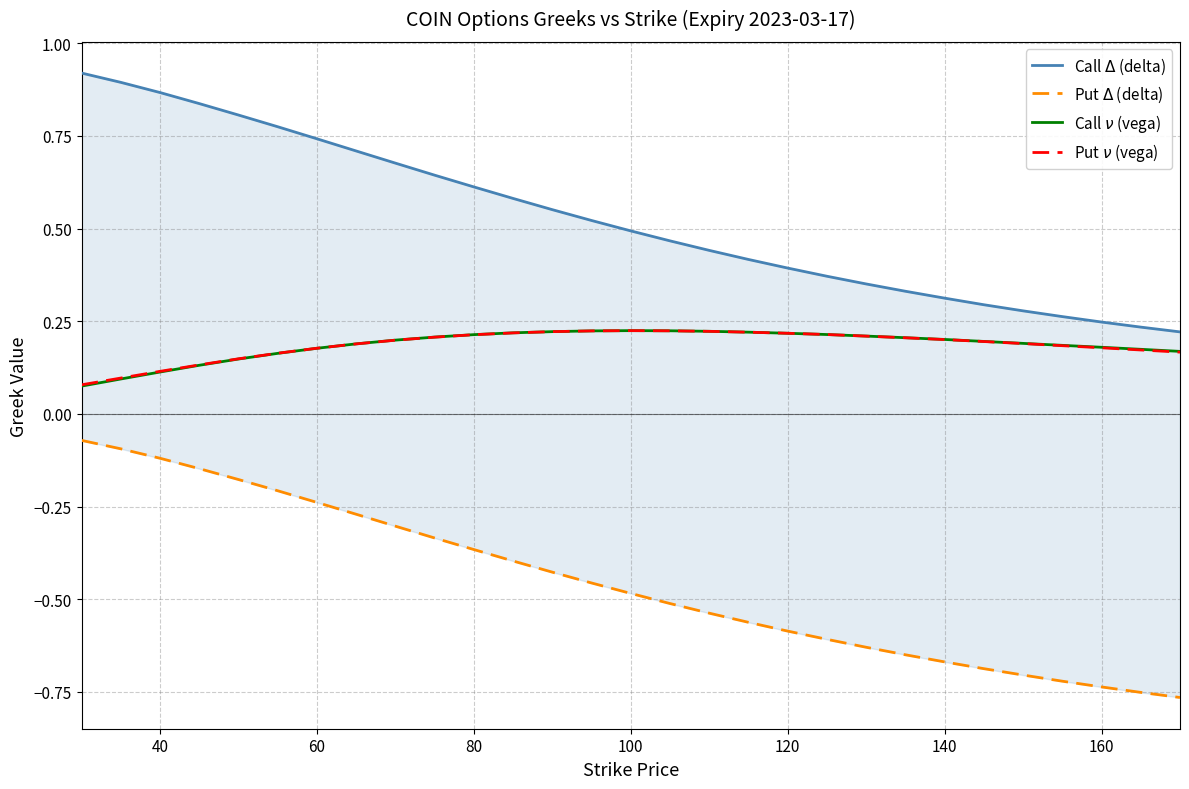

What is the label of the 23rd point from the left?

140